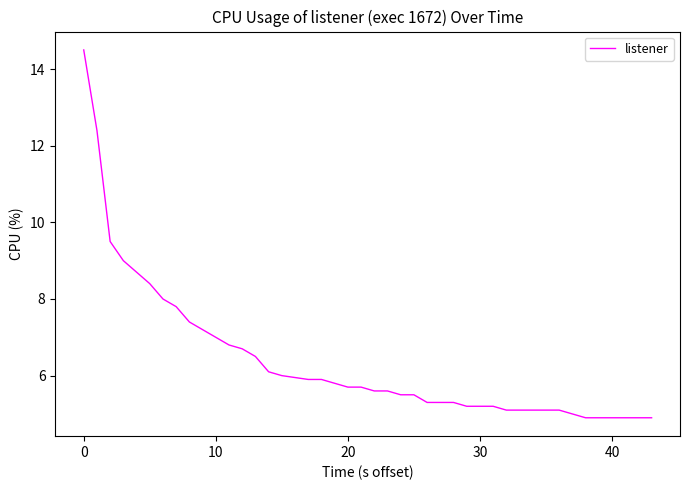

What is the minimum value shown in the chart?

4.9